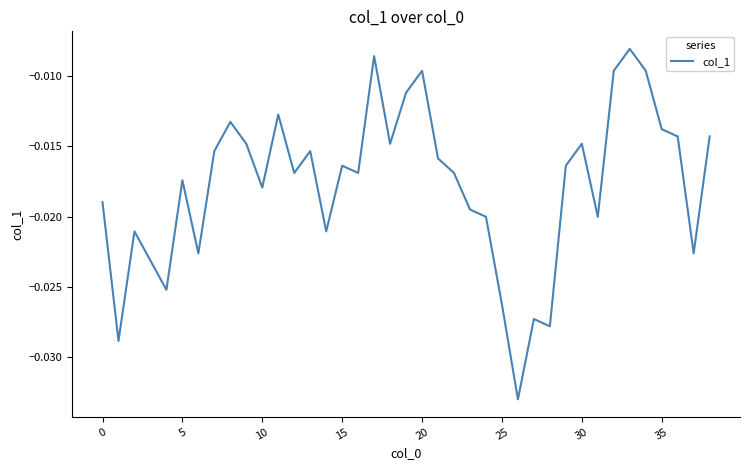

How many lines are shown in the chart?

1